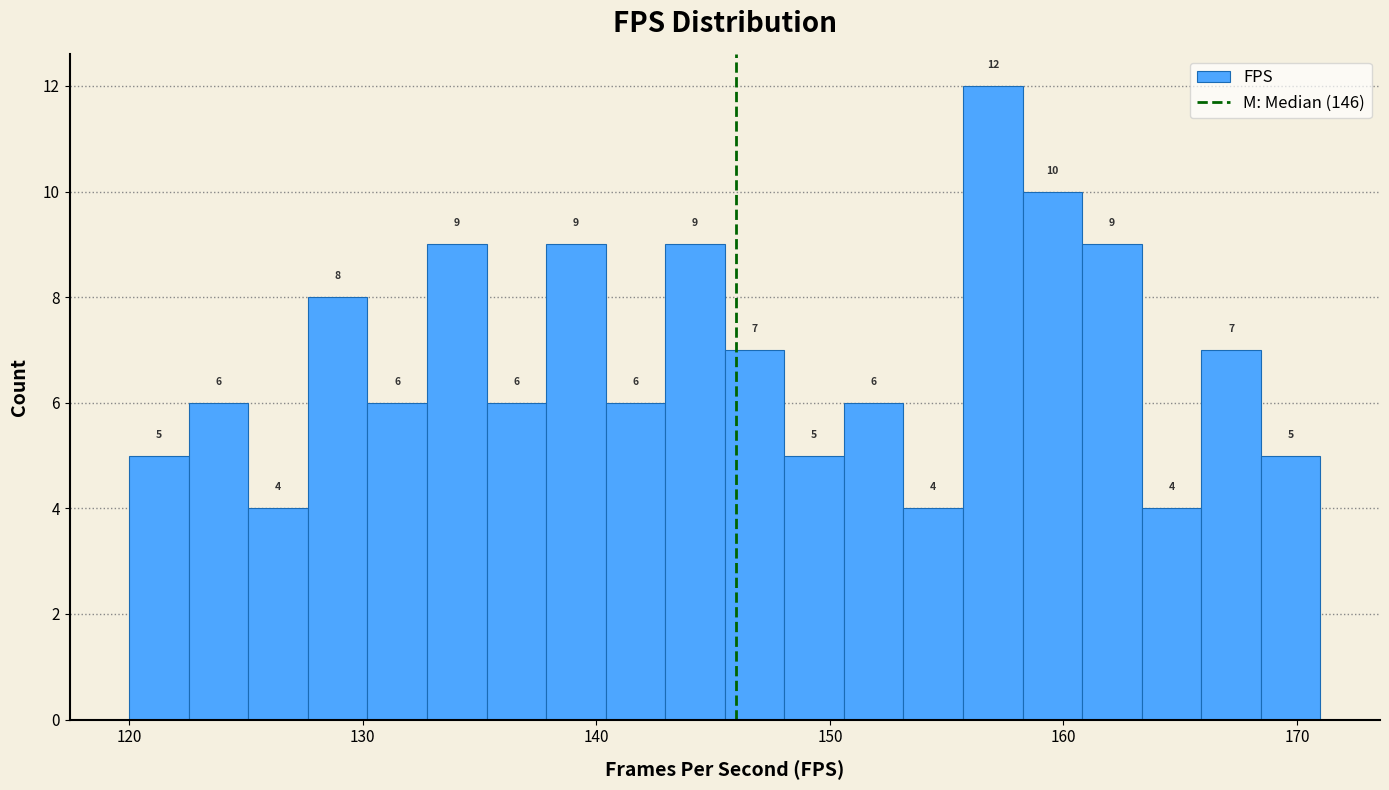

Around what value on the x-axis is the tallest bar? Give the approximate position of its centre, as read against the axis.

157